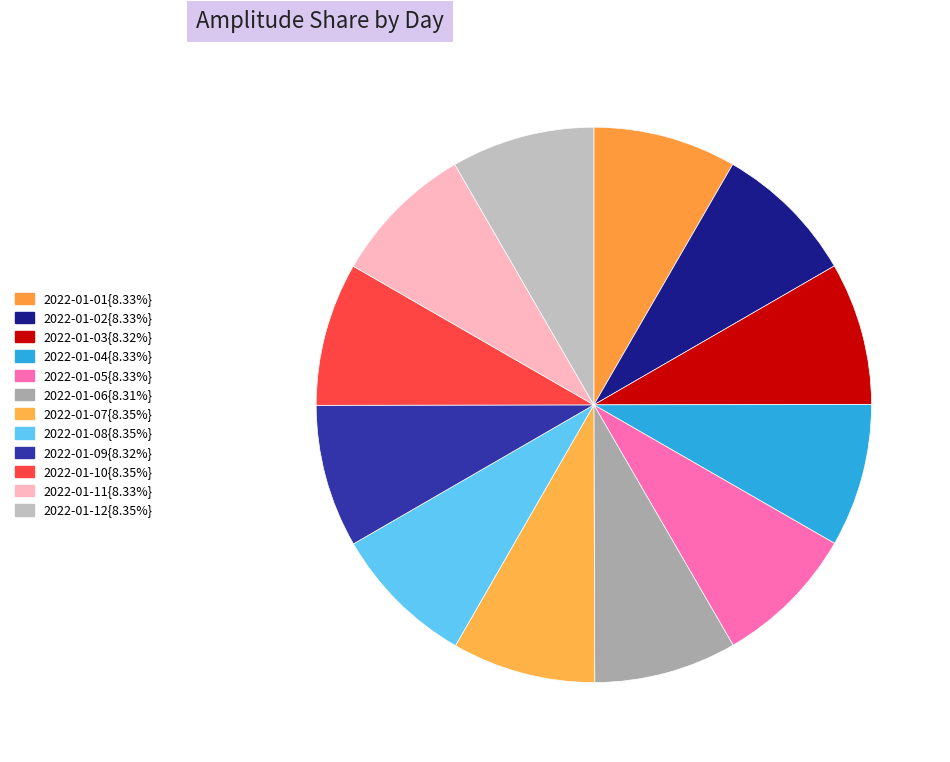

How many segments does this pie chart have?

12